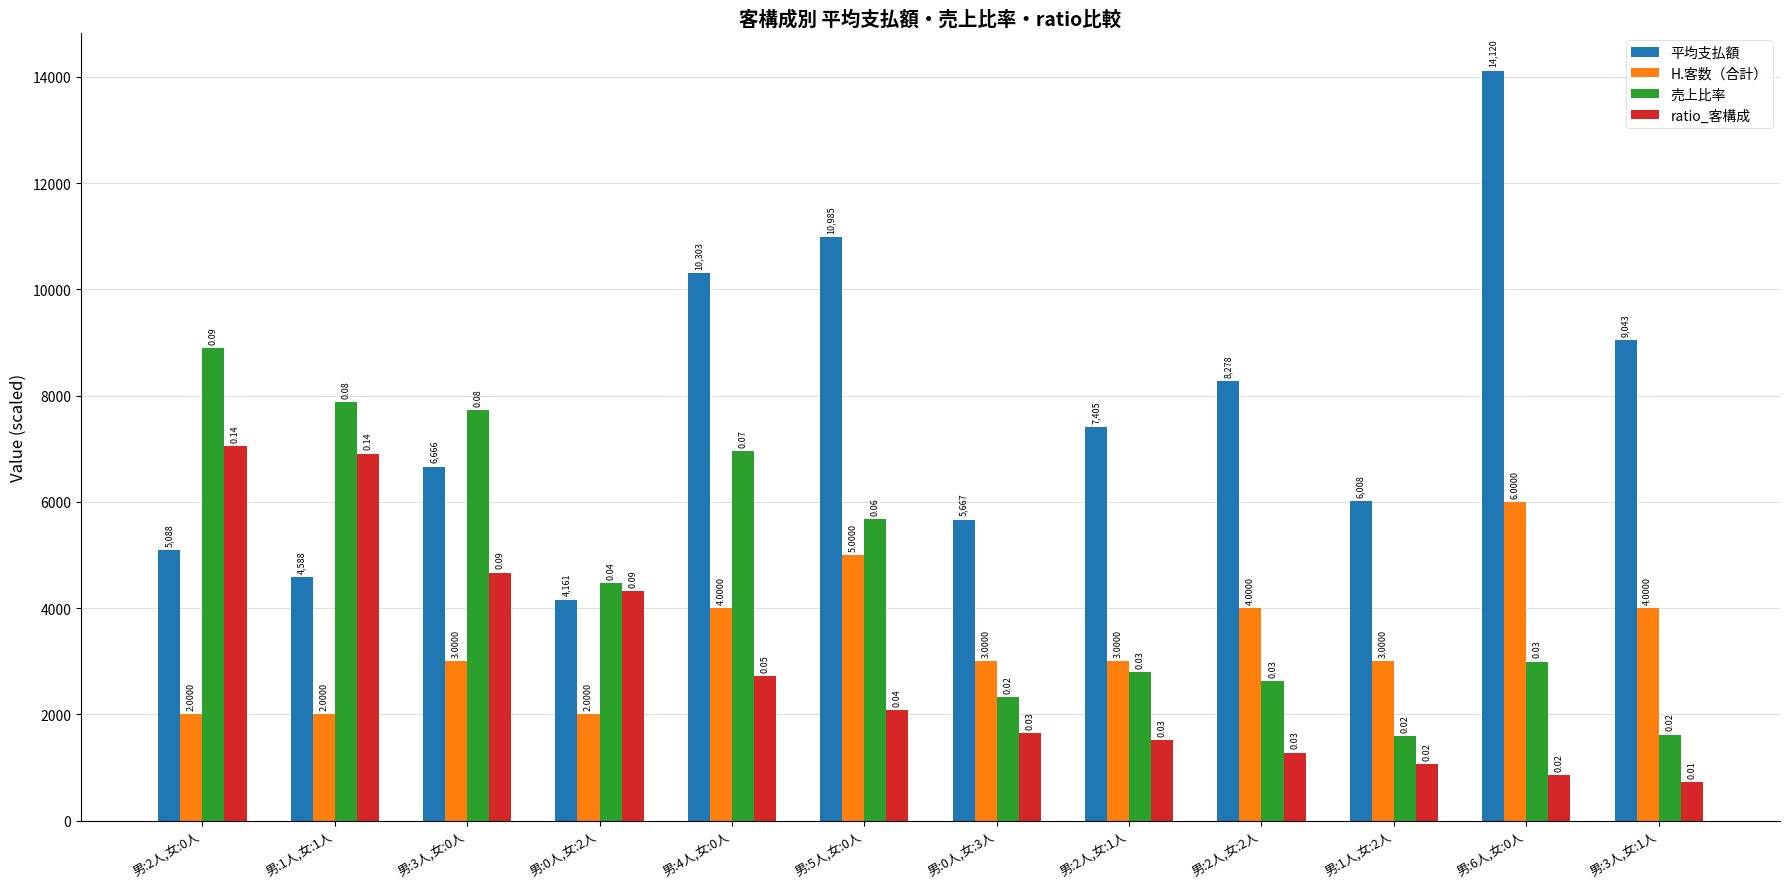

What is the spread (max minus min) of values at 男:2人,女:0人?

6898.6